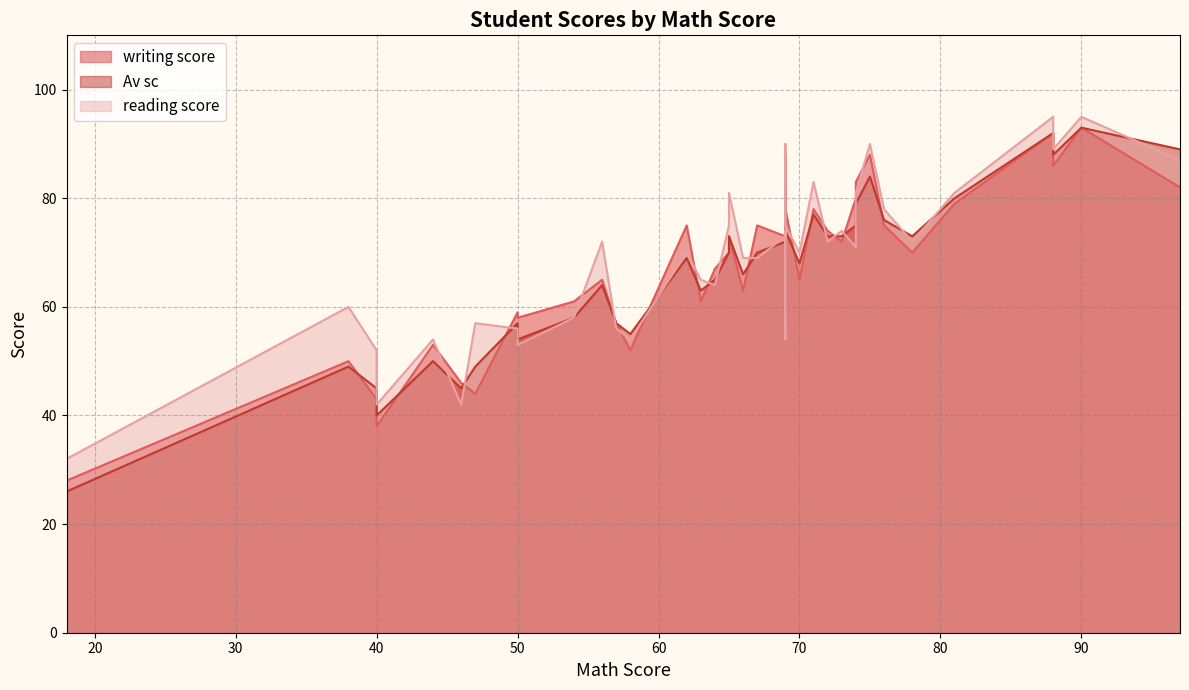

At which category is the sum across all series the highest?

90